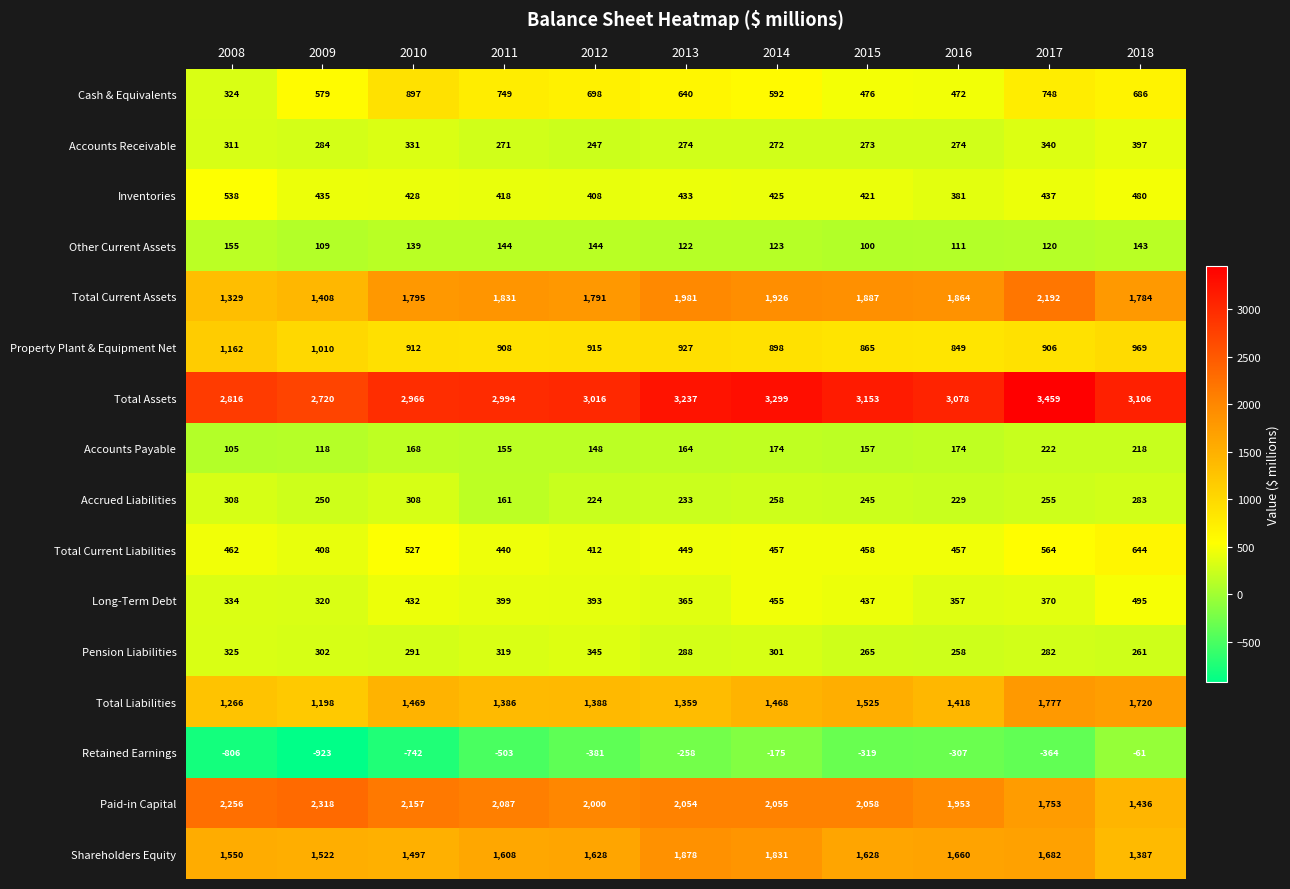

What value does the Other Current Assets series have at 2018?

143